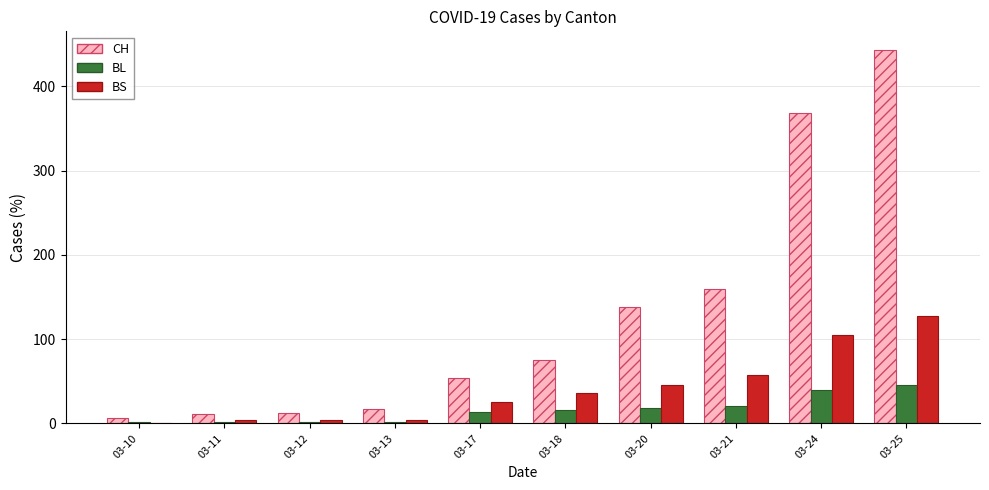

Read the BS value at 03-21.

57